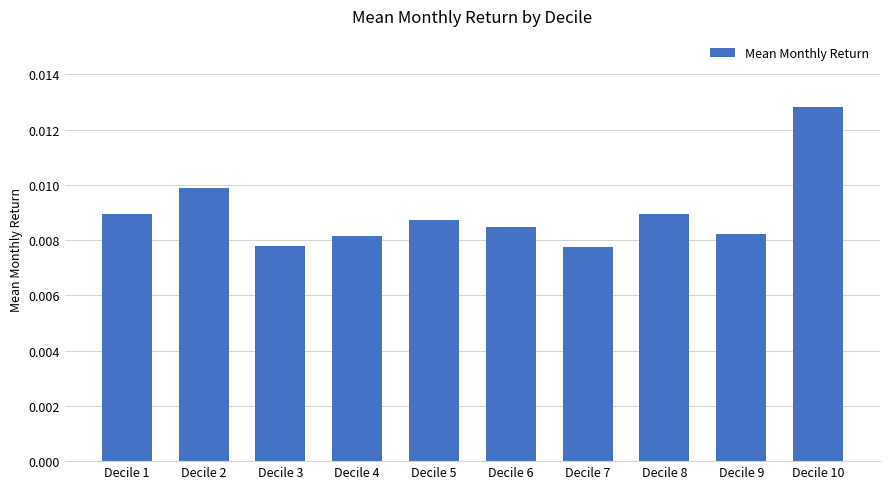

How many categories are shown in the chart?

10